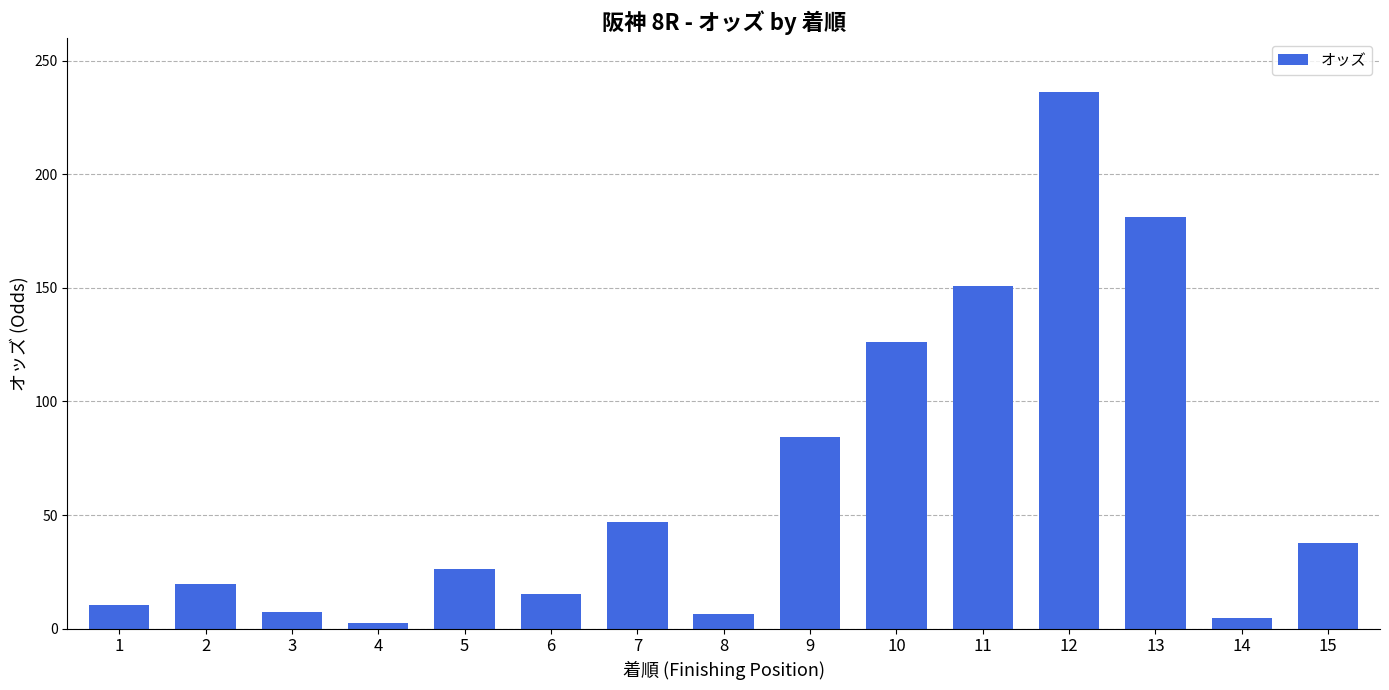

At which category does the chart reach its peak across all series?

12